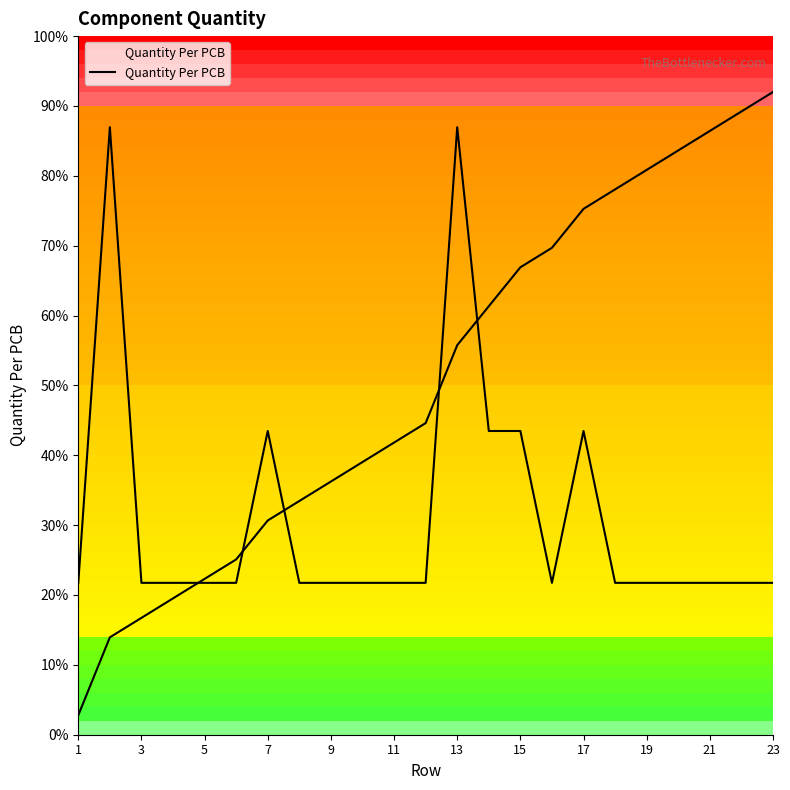

Reading right to left, what are all the values shown in this chart?

1	1	1	1	1	1	2	1	2	2	4	1	1	1	1	1	2	1	1	1	1	4	1